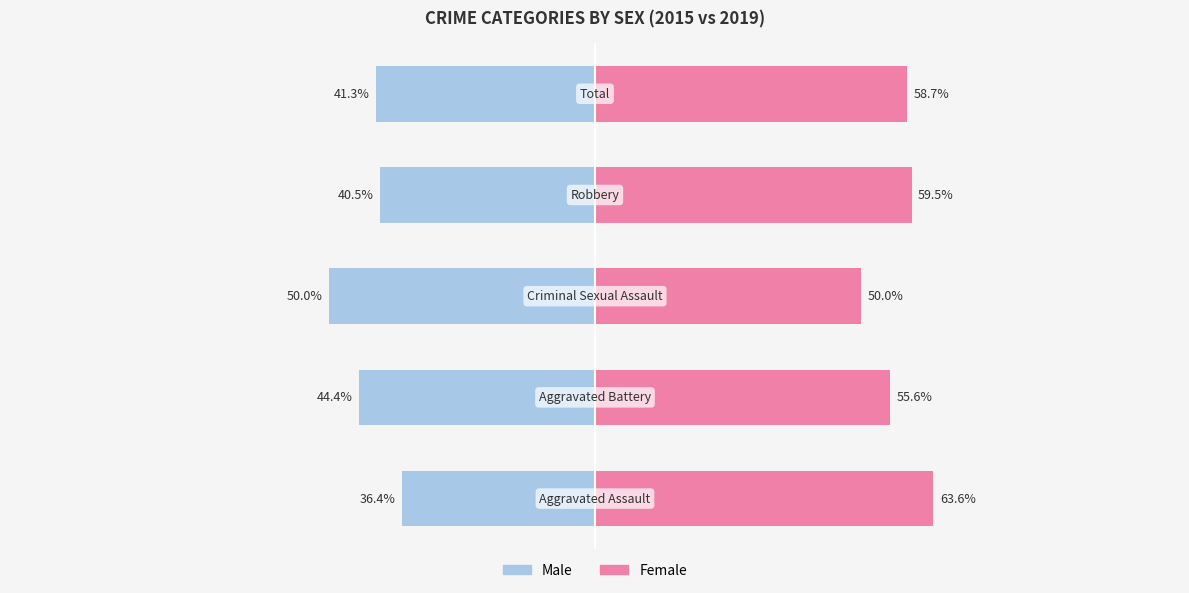

Which series has the widest spread of values?

Male